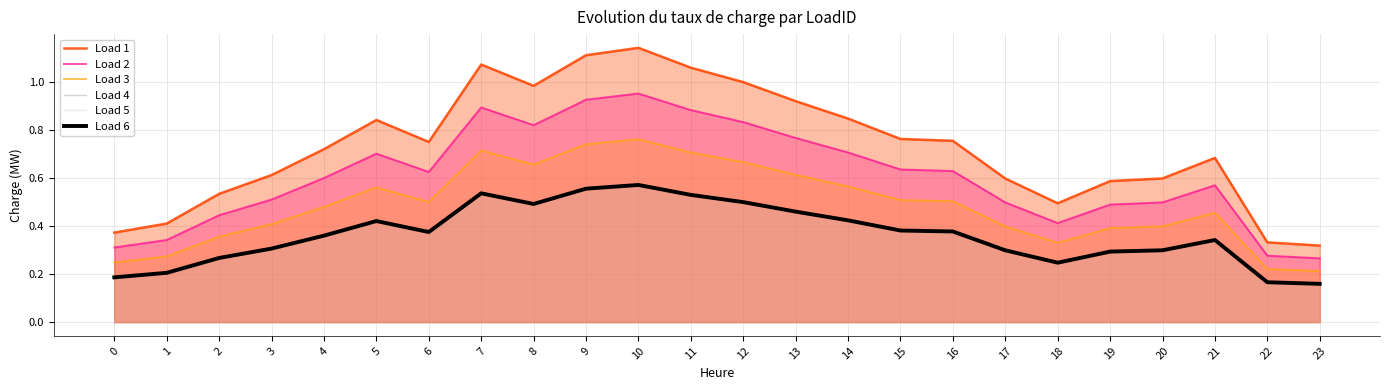

True or false: Load 3 has a value of 0.1 at 4.

False